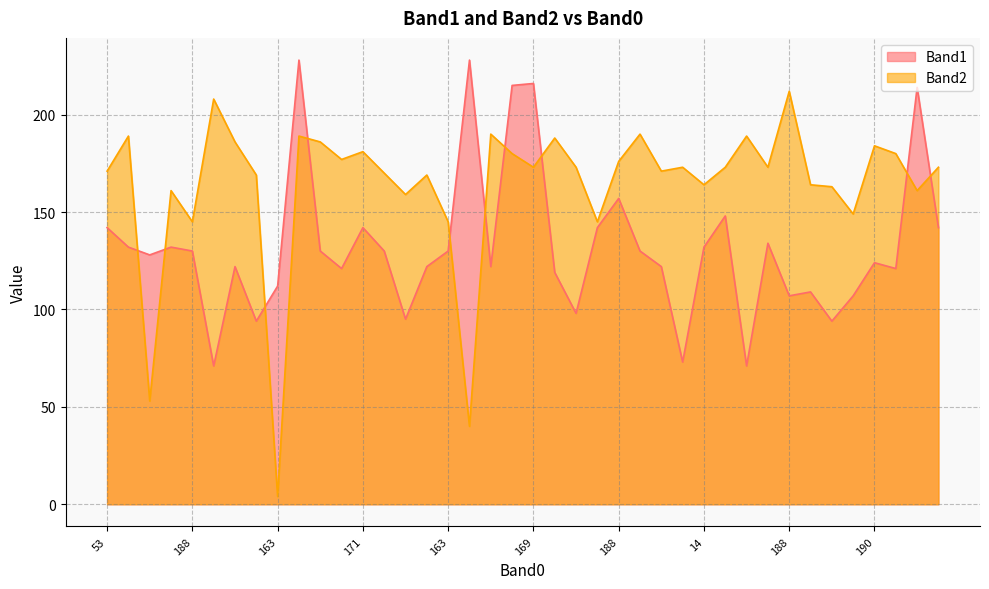

Where is Band1 nearest to the value 149?

220